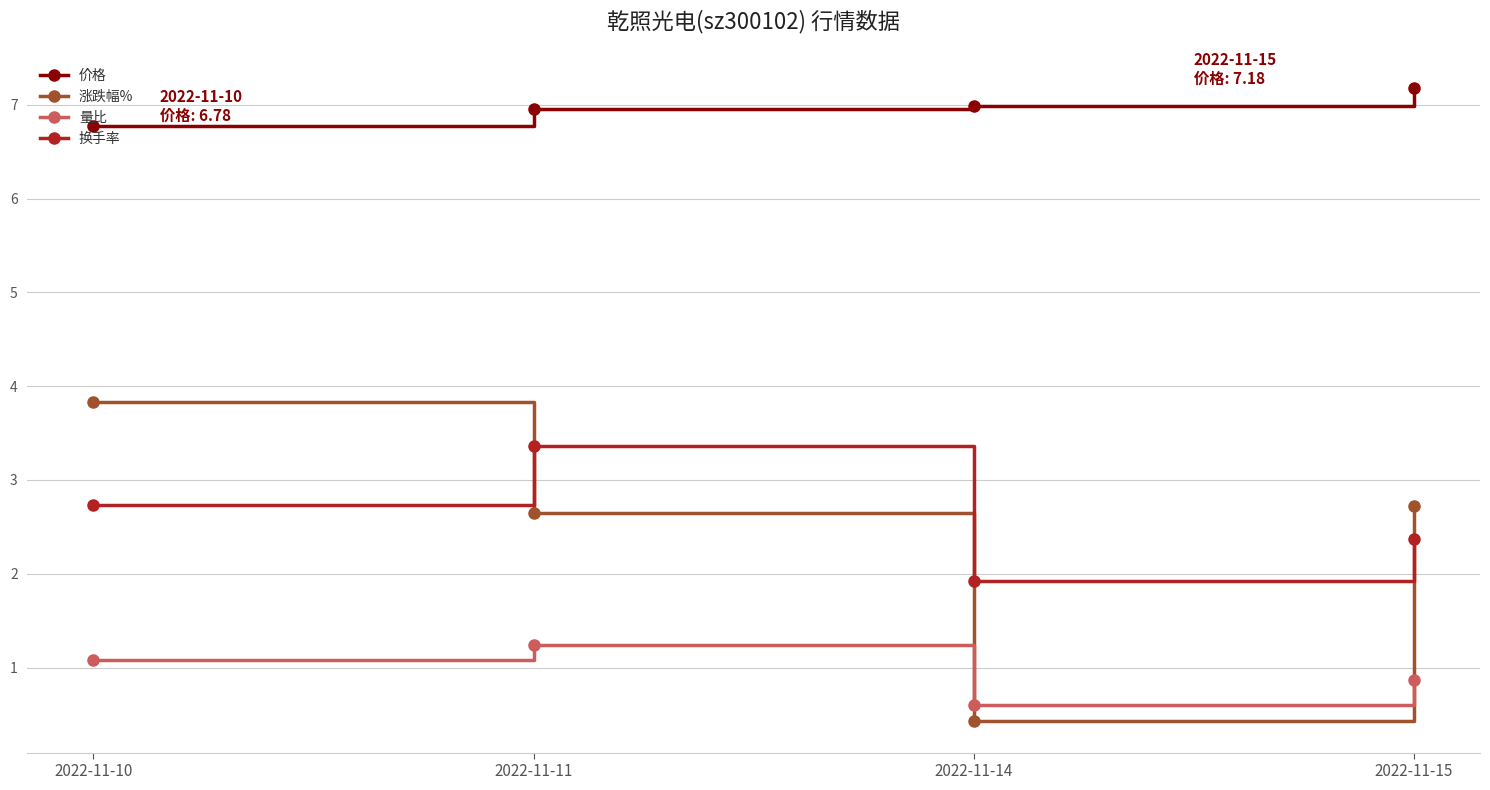

Is the value of 换手率 at 2022-11-10 greater than the value of 量比 at 2022-11-10?

Yes